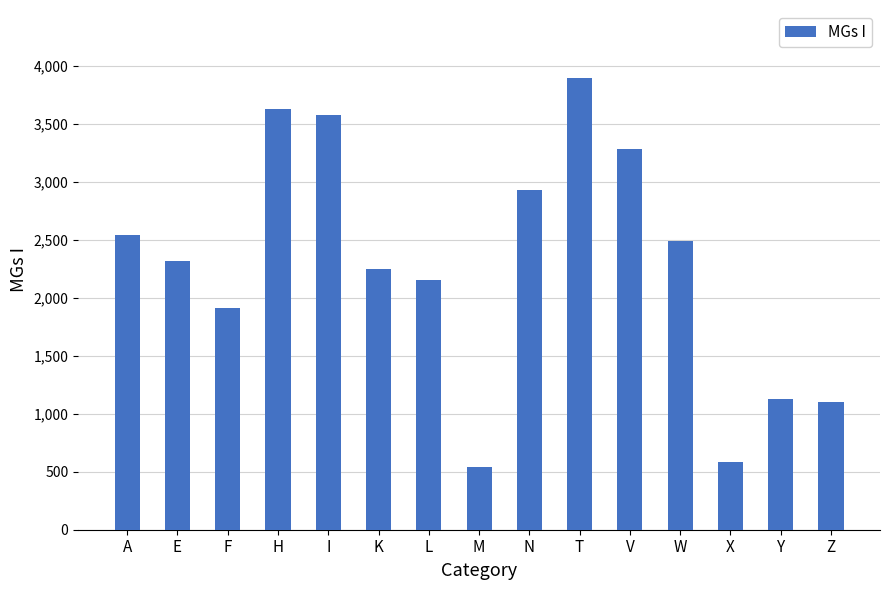

Reading right to left, transcribe all the data shown in this chart.

Z=1104	Y=1126	X=587	W=2486	V=3280	T=3896	N=2928	M=537	L=2156	K=2249	I=3576	H=3630	F=1915	E=2315	A=2544